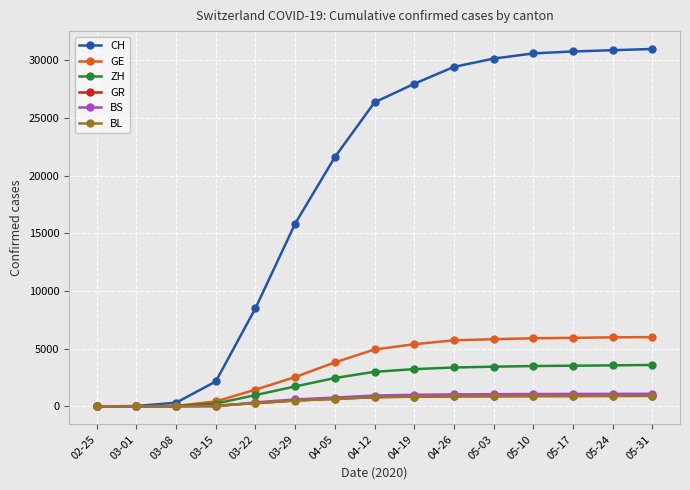

At how many categories does at least one series exceed 14256?

10